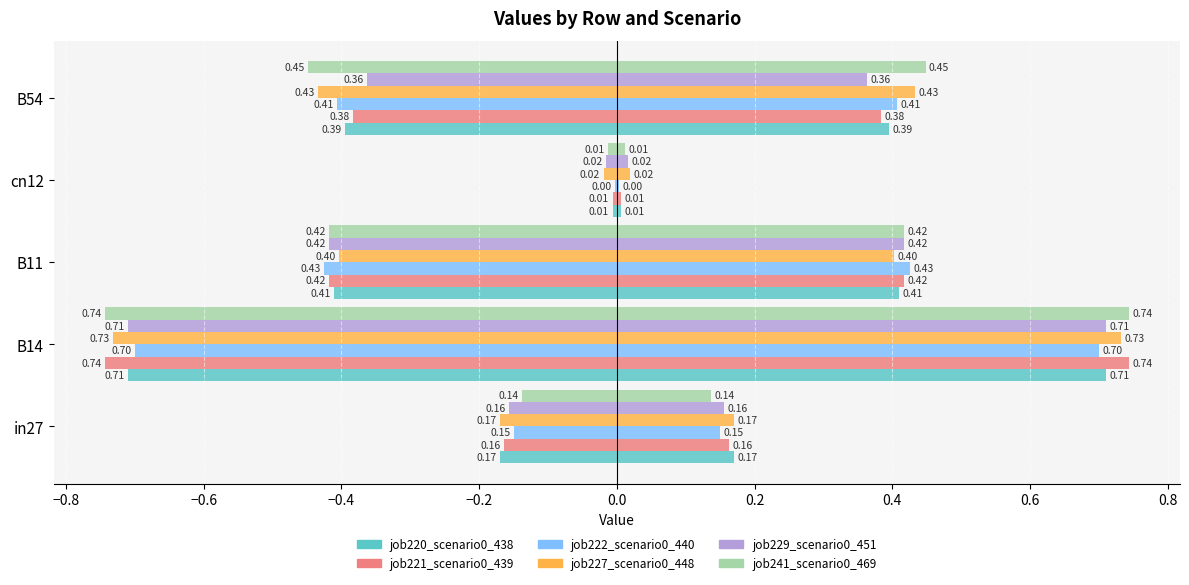

What is the minimum value for job227_scenario0_448?

-0.7